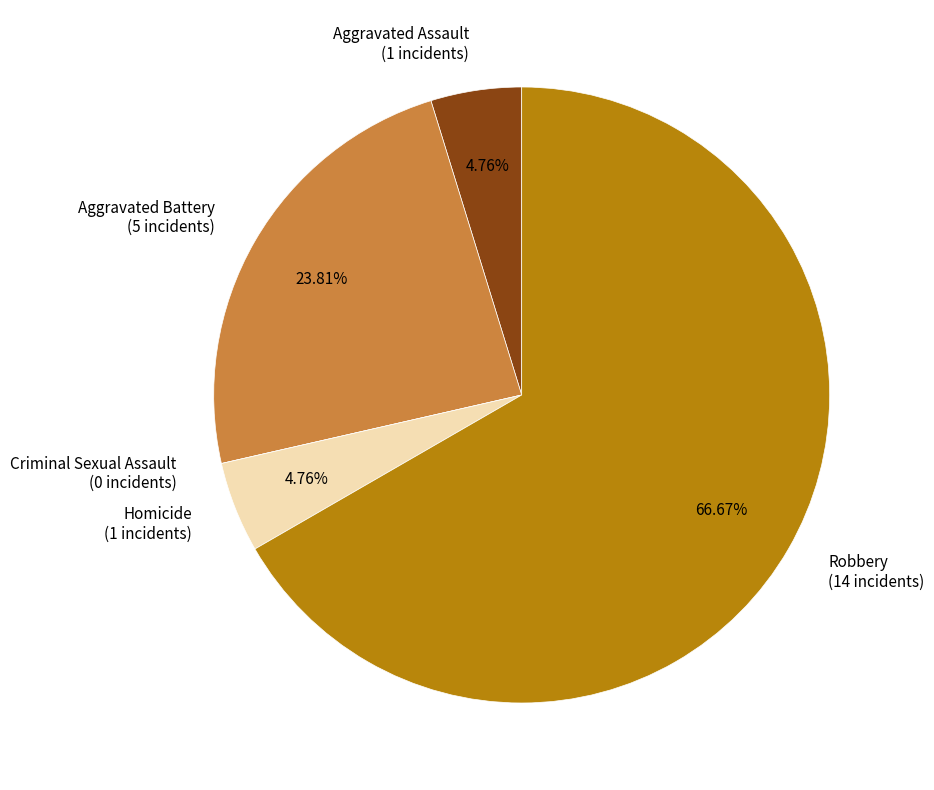

Does any single category account for the majority?

Yes